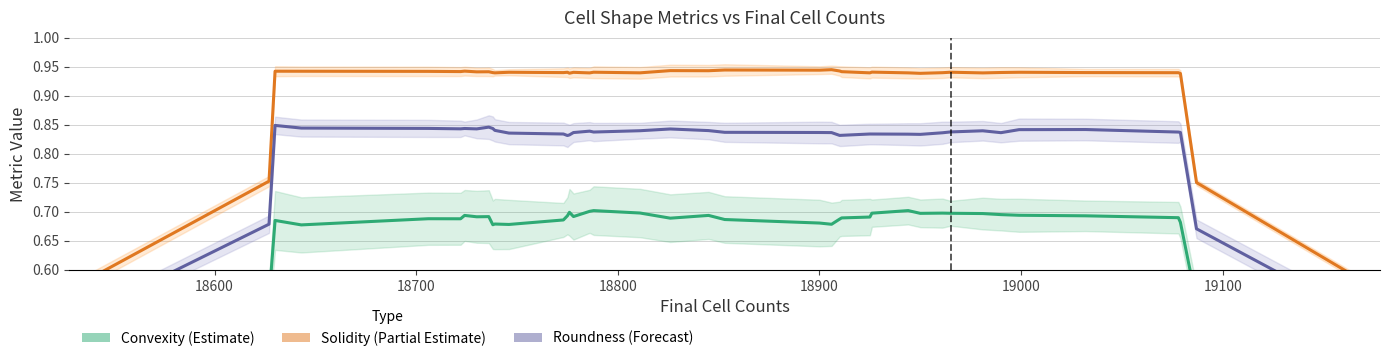

What is the average value of the Solidity (Partial Estimate) series?

0.9